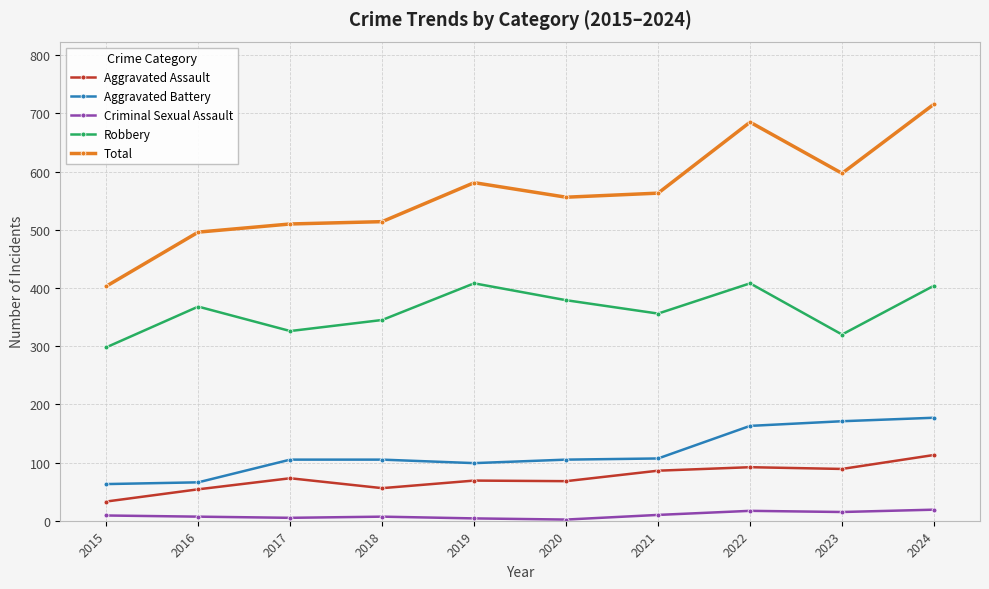

True or false: Total has more than 1 interior local peaks.

True